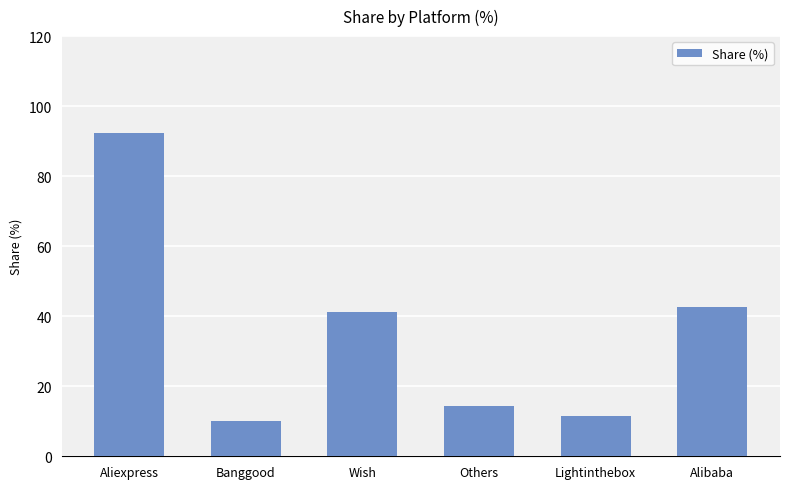

What is the change in value from Aliexpress to Banggood?

-82.1